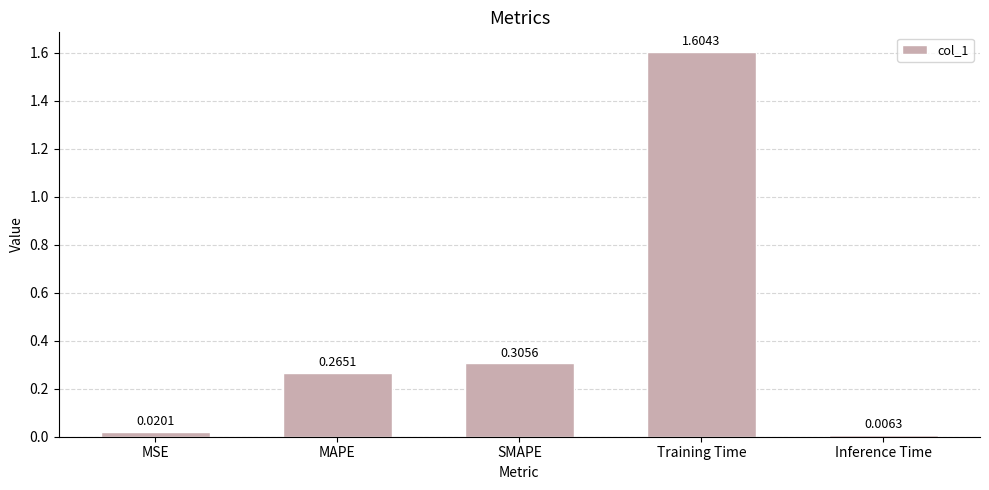

How many bars are there in total?

5